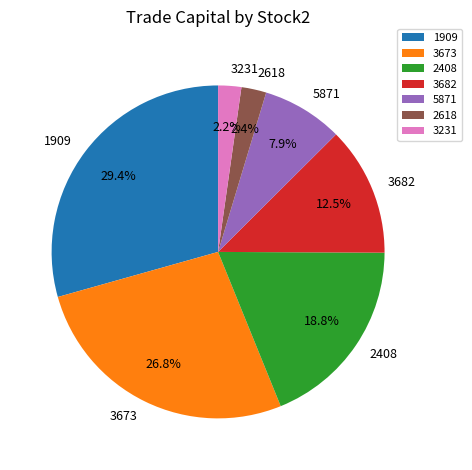

Combined, what portion of the pie is 3673 and 3682?

39.3%